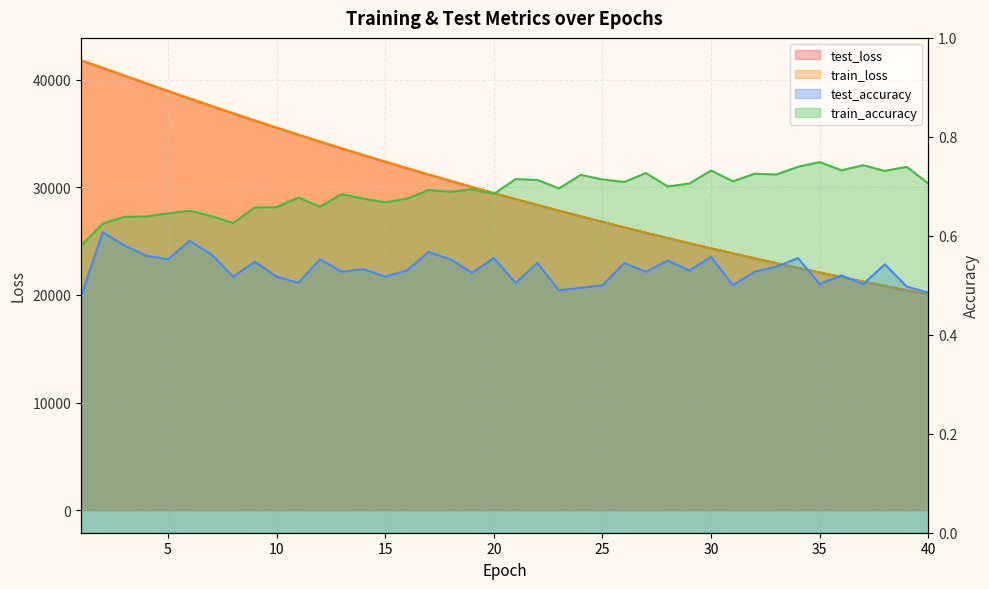

True or false: test_accuracy and train_loss intersect in this chart.

False